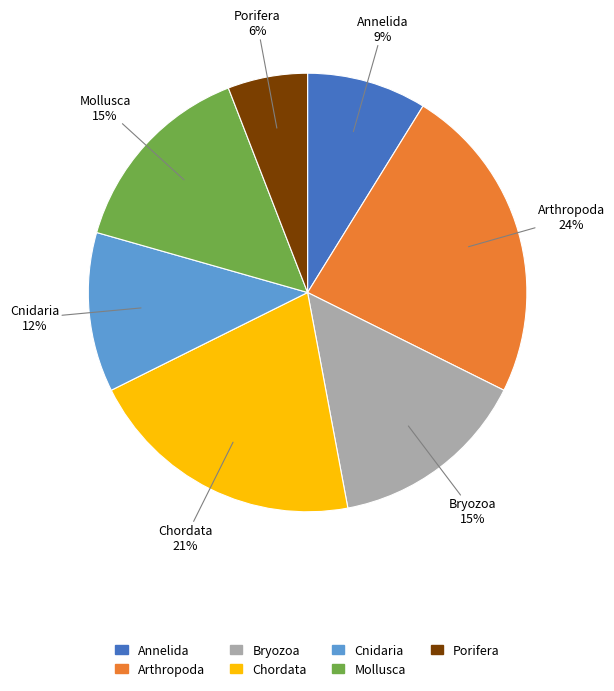

Is it true that Cnidaria is 12% of the pie?

True